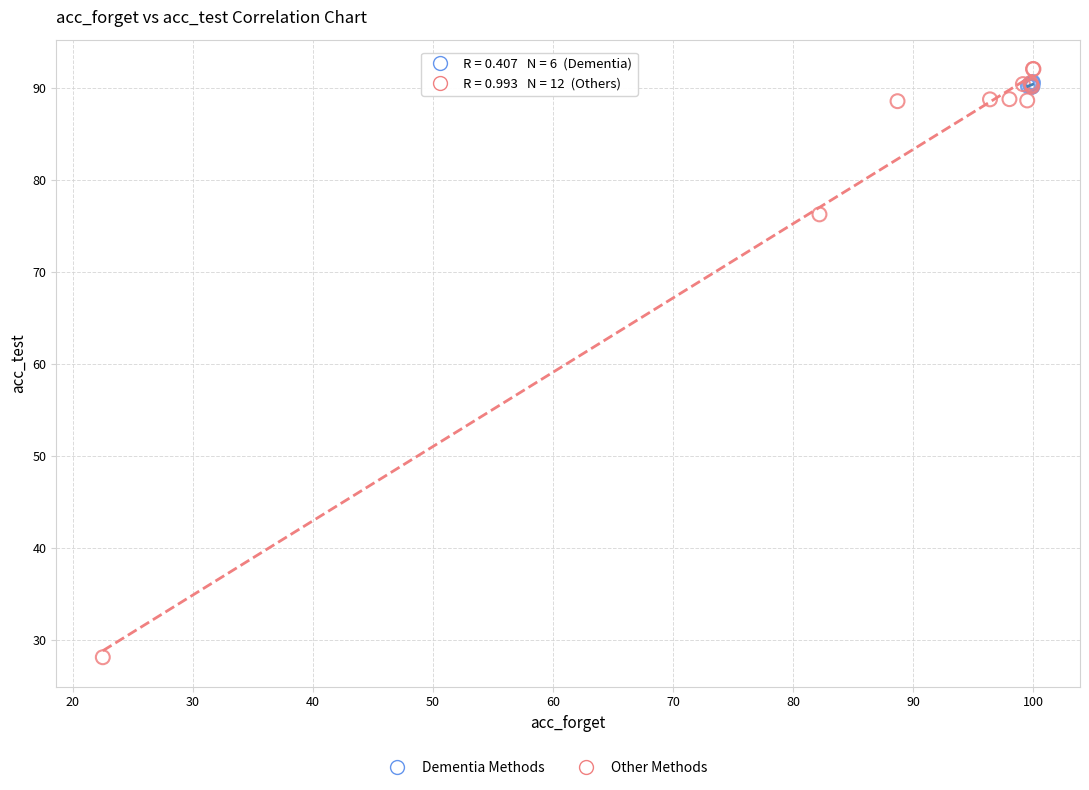

Which series has the largest Y range (max minus min)?

Other Methods